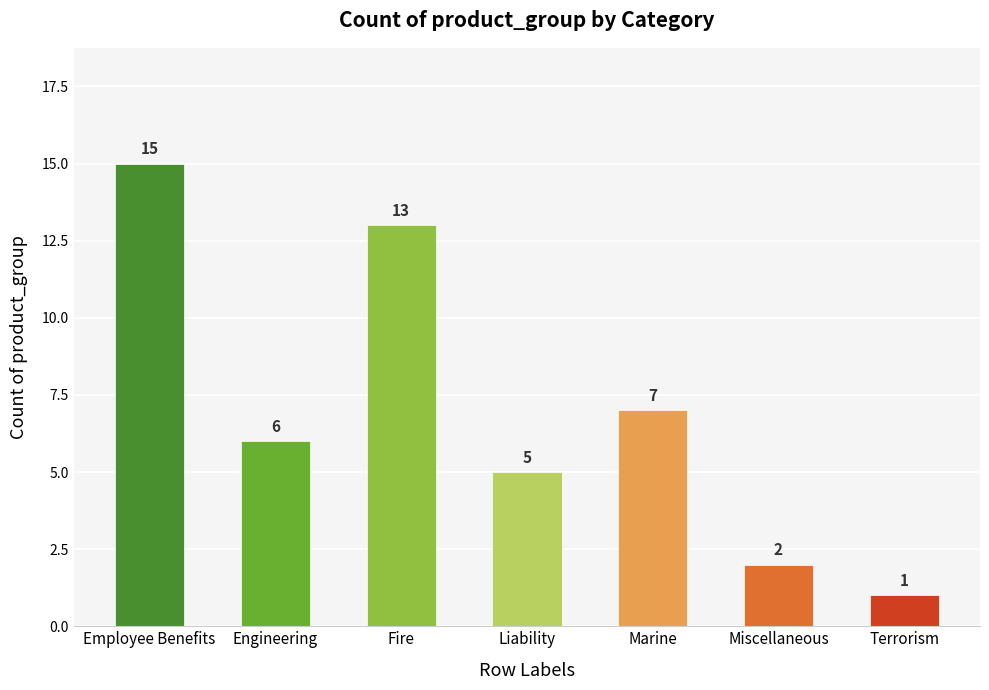

What is the sum of the values at Liability and Employee Benefits?

20